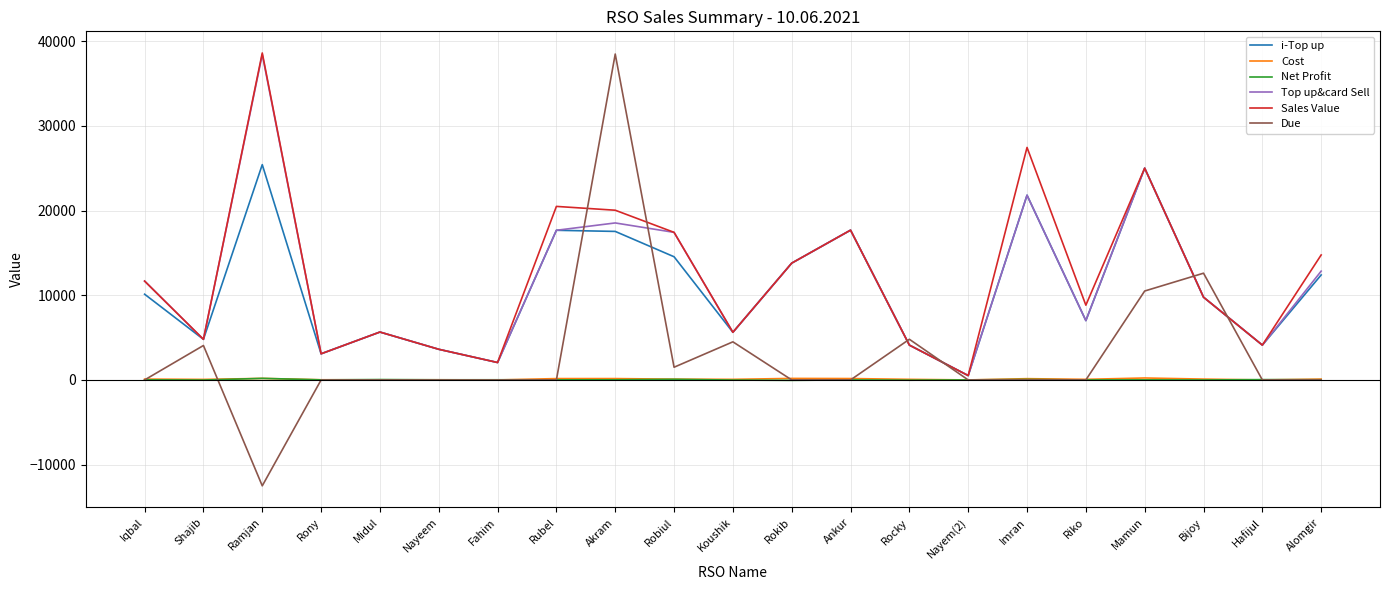

What is the smallest value displayed?

-12500.0